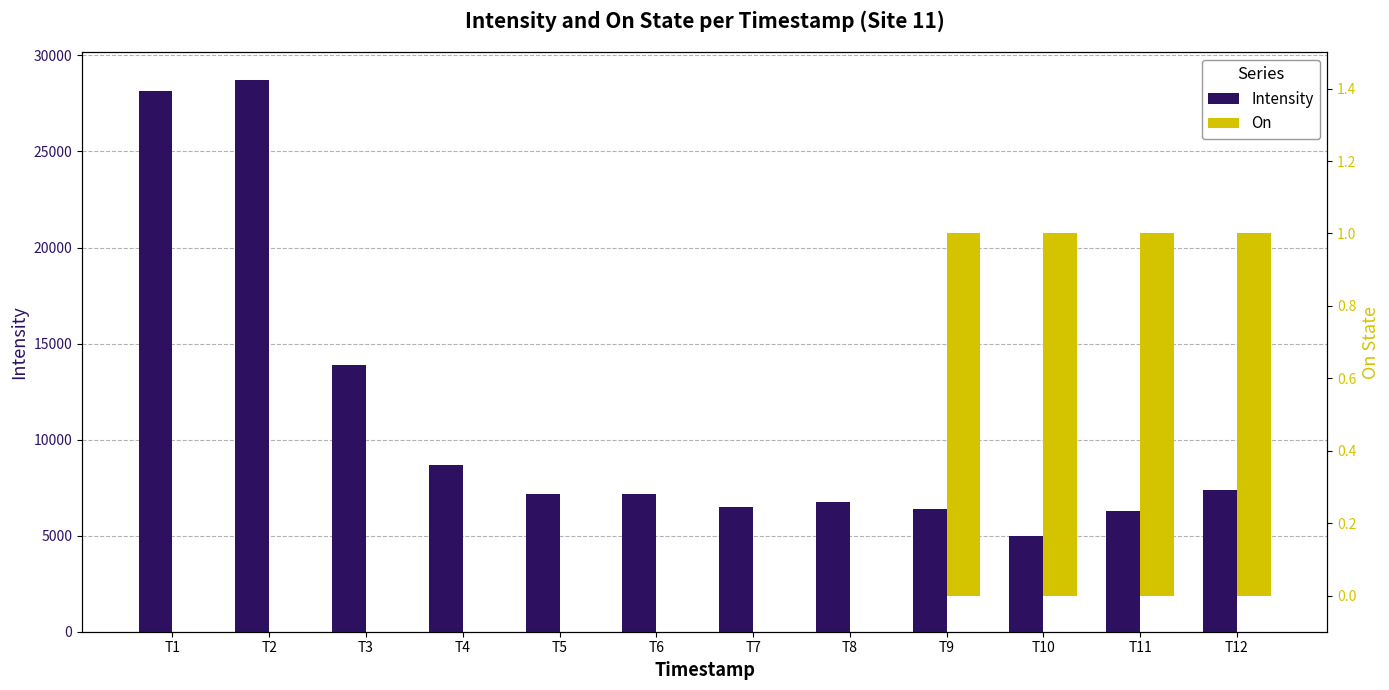

What is the total value across all series at T2?

28721.5